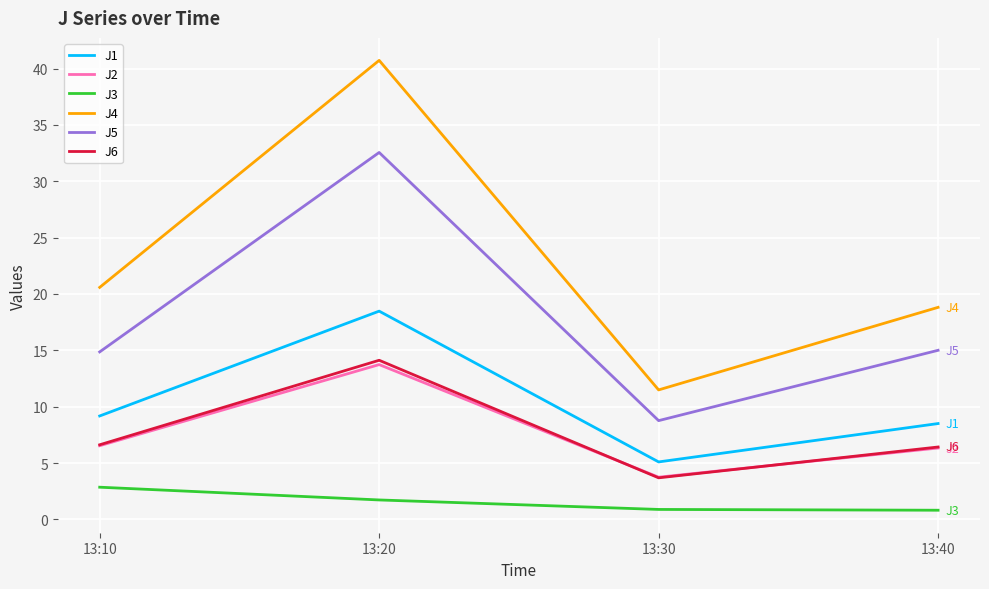

In J6, how many points are lower than both neighbors (excluding endpoints)?

1